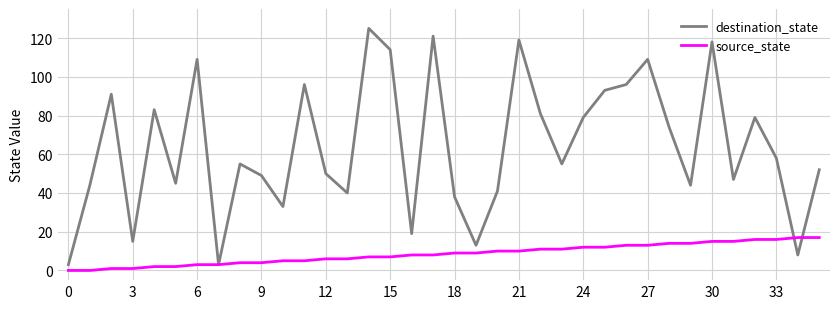

What is the maximum value for destination_state?

125